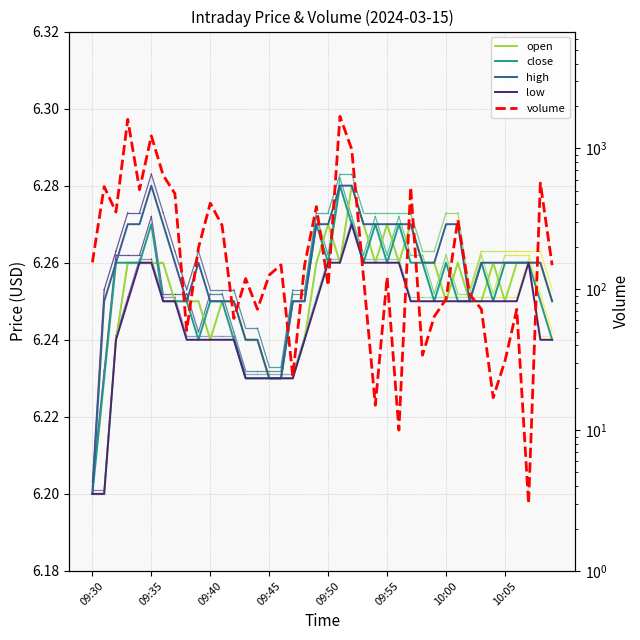

Is the value of volume at 20 greater than the value of low at 17?

Yes